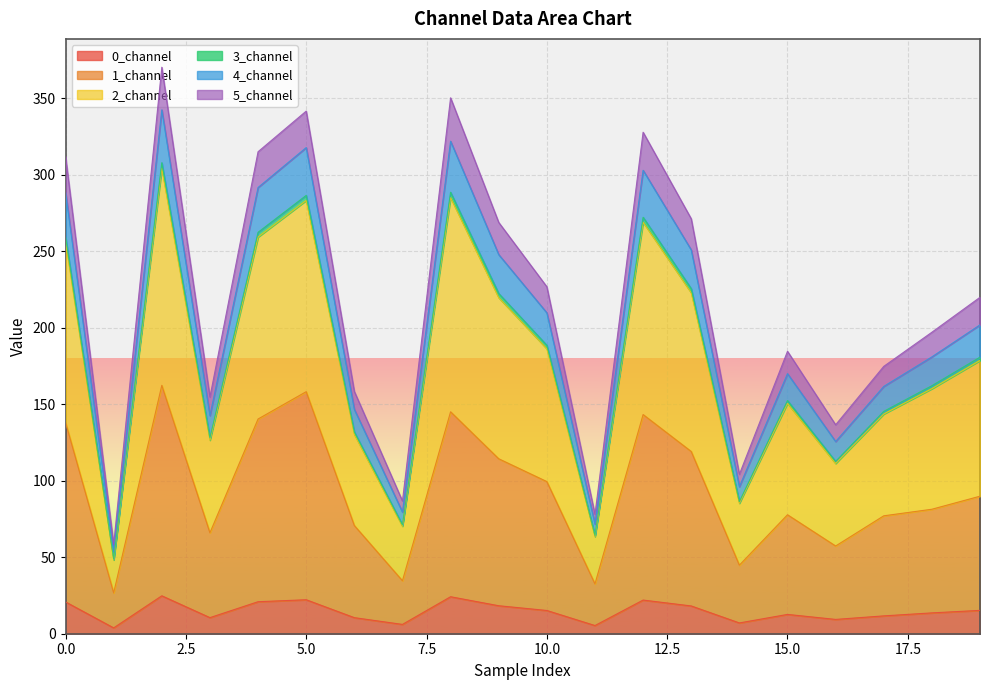

Which category has the highest value in the 4_channel series?

2